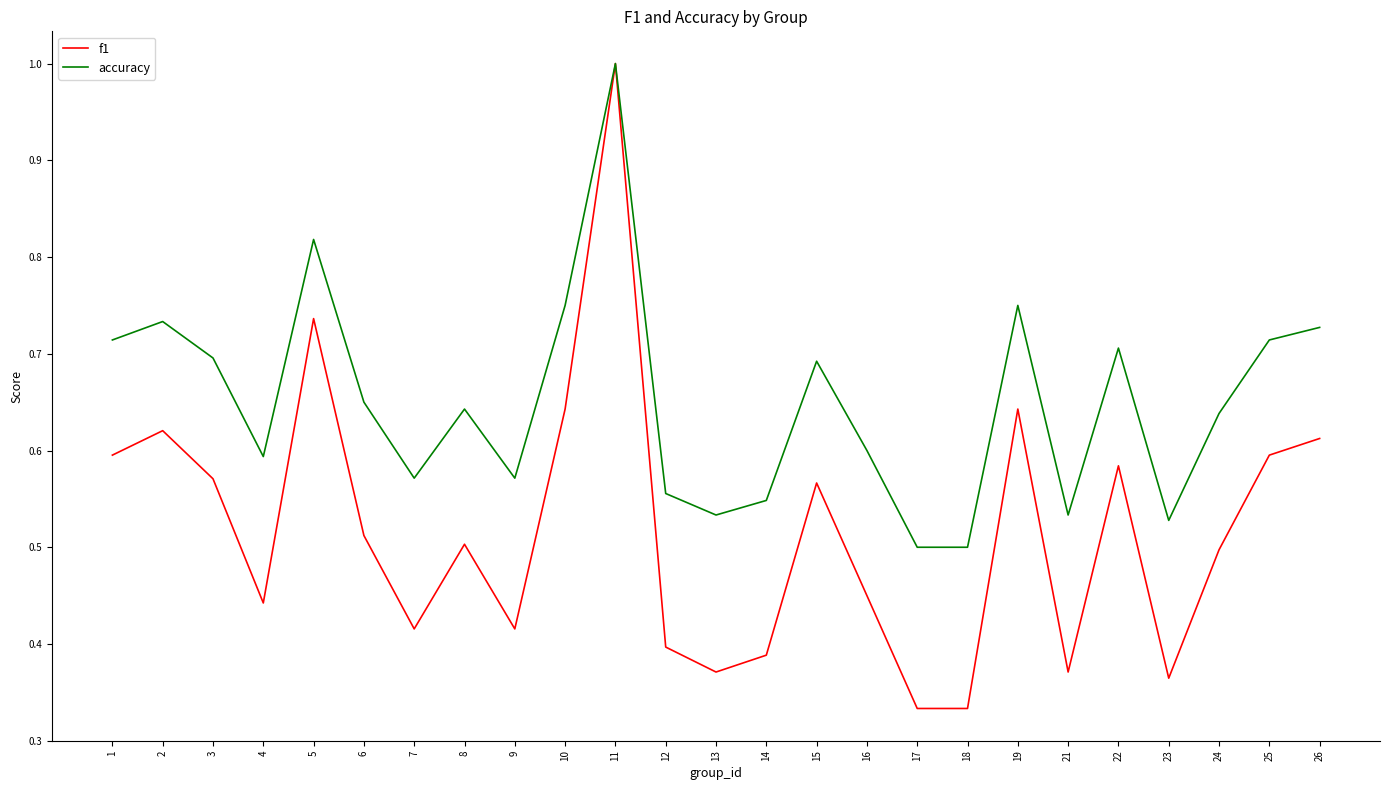

Which category has the highest value in the accuracy series?

11